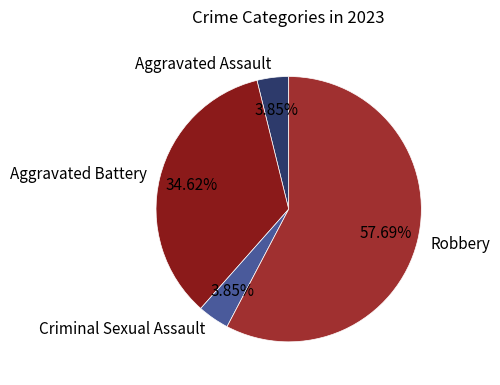

To the nearest percent, what is the combined percentage of Robbery and Aggravated Battery?

92%